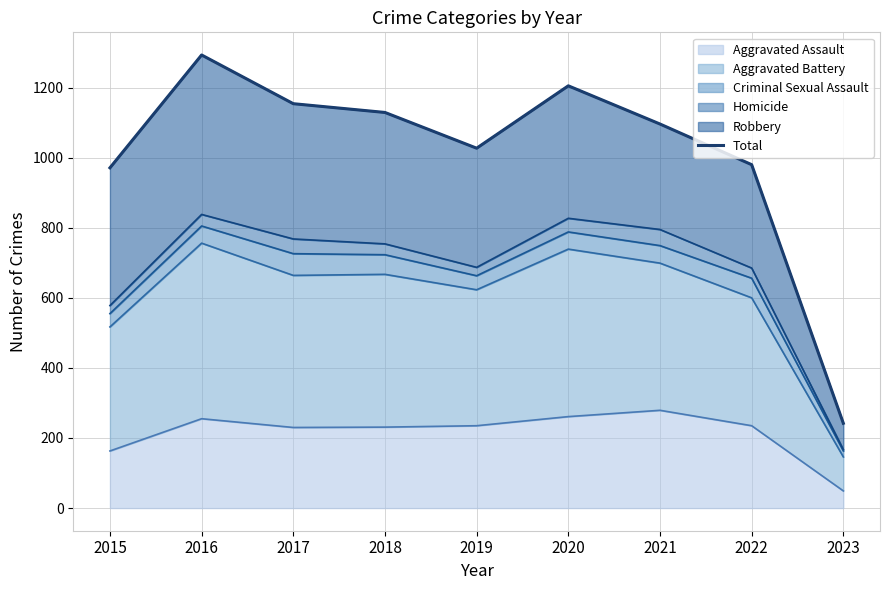

How many categories are shown in the chart?

9